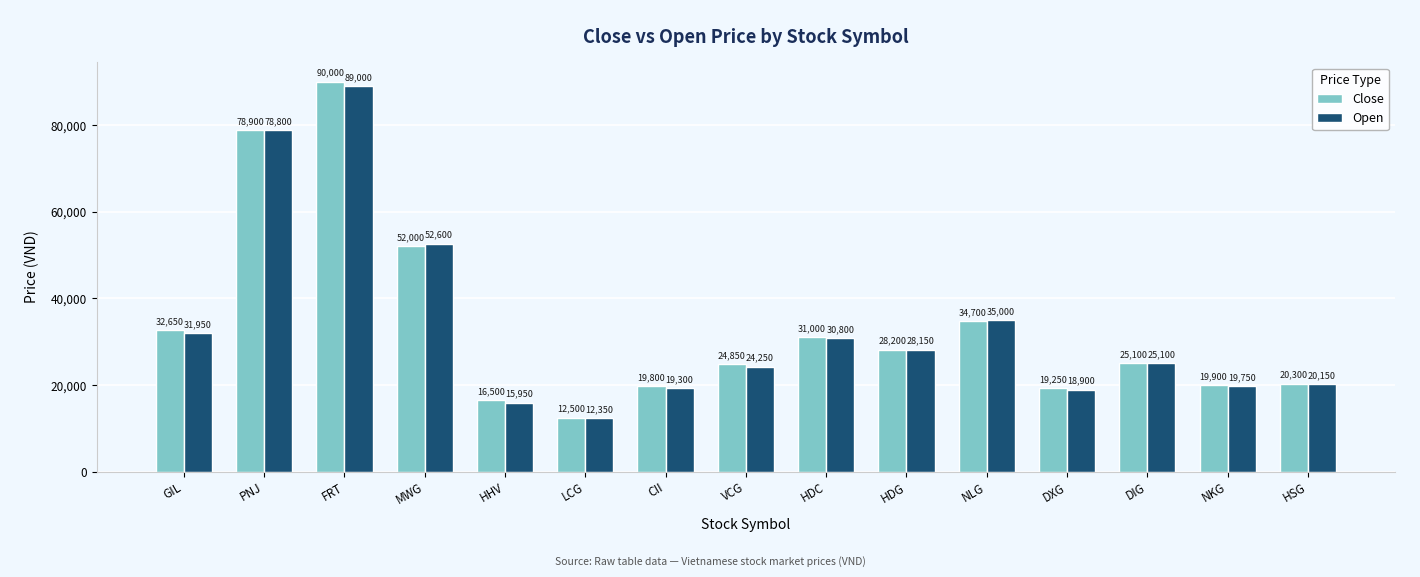

At which category is the sum across all series the highest?

FRT